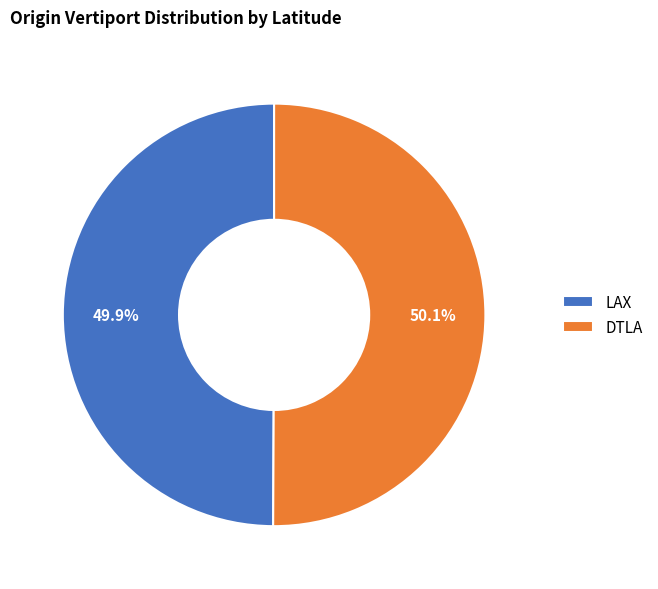

Approximately how many times larger is the value at DTLA compared to LAX?

1.0